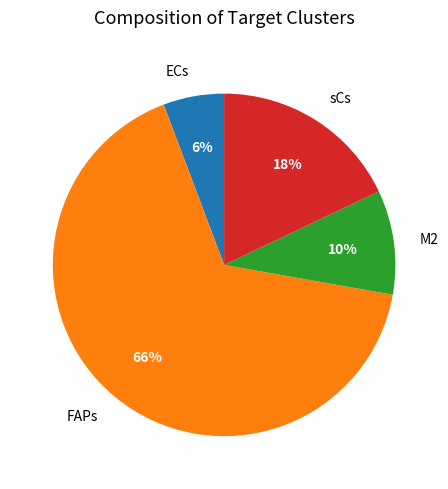

Which has a higher value, M2 or ECs?

M2